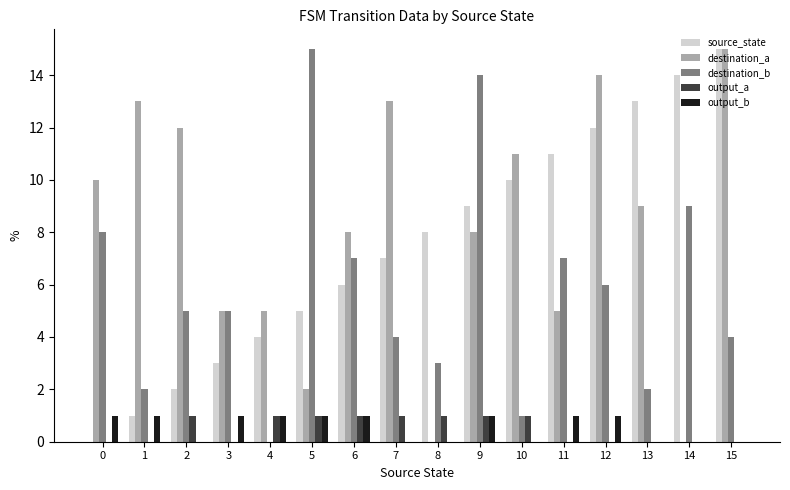

Does the chart contain stacked bars?

No